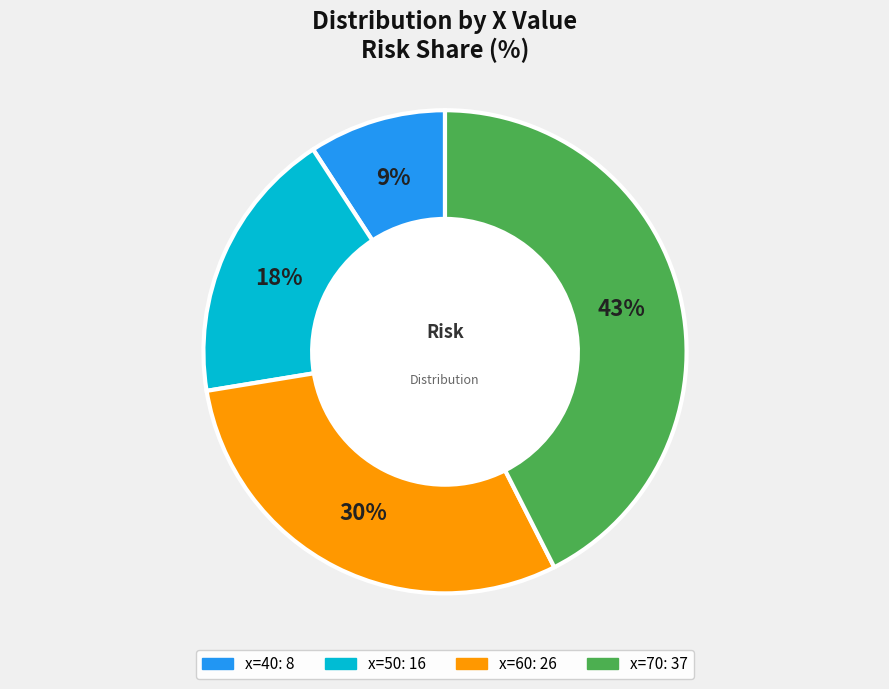

Does any single category account for the majority?

No